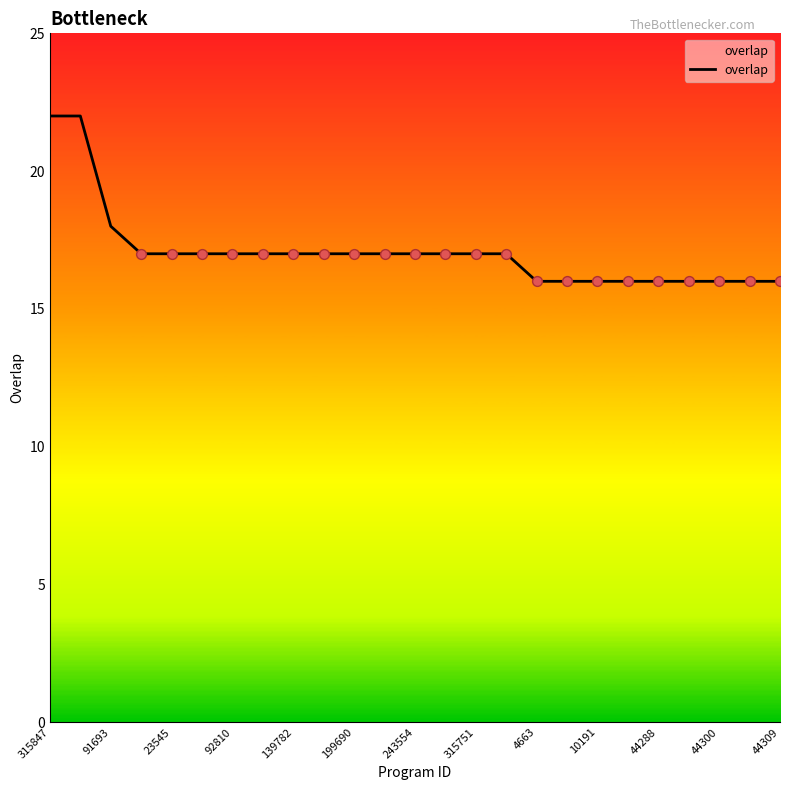

What is the maximum value shown in the chart?

22